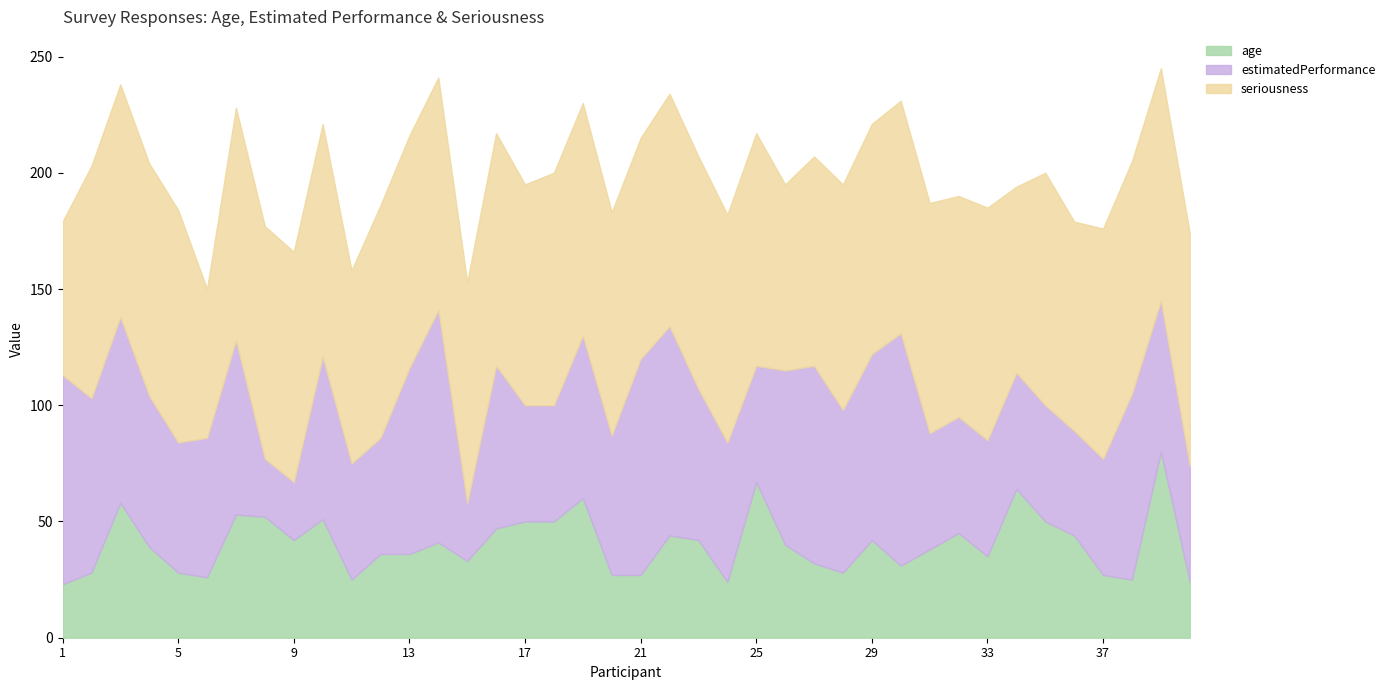

What is the difference between the seriousness values at 22 and 27?

10